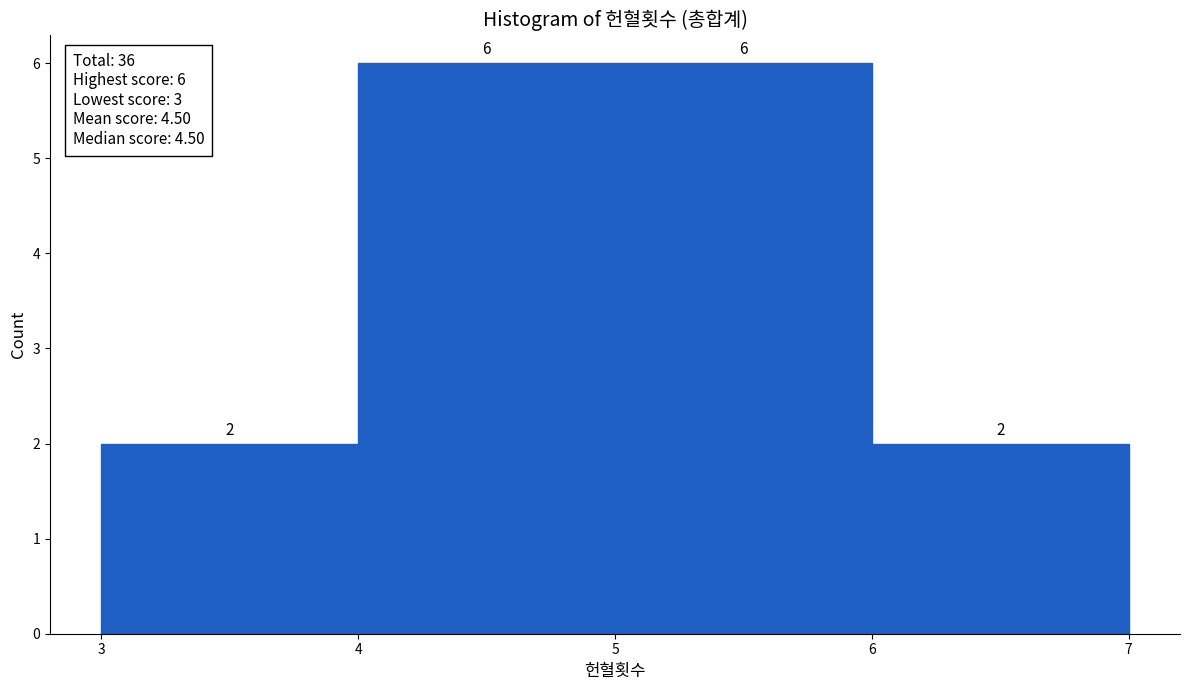

Reading left to right, transcribe this chart: for each bar, give the range it covers on the x-axis and its height.

3 to 4: 2
4 to 5: 6
5 to 6: 6
6 to 7: 2